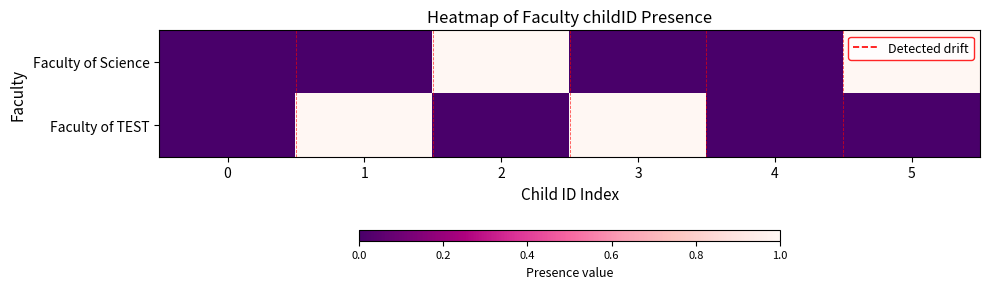

Between 1 and 5, which series saw the biggest shift?

Faculty of Science